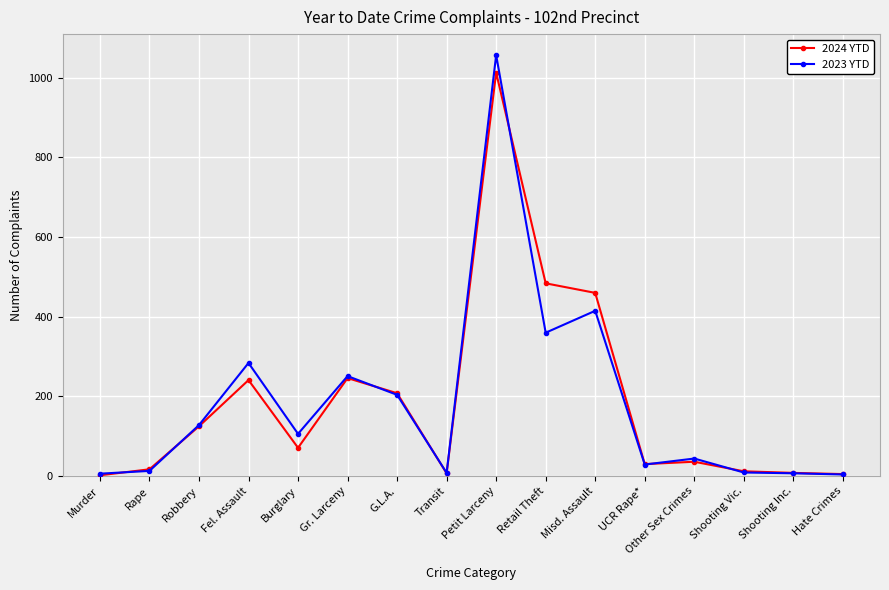

At which category is the sum across all series the highest?

Petit Larceny